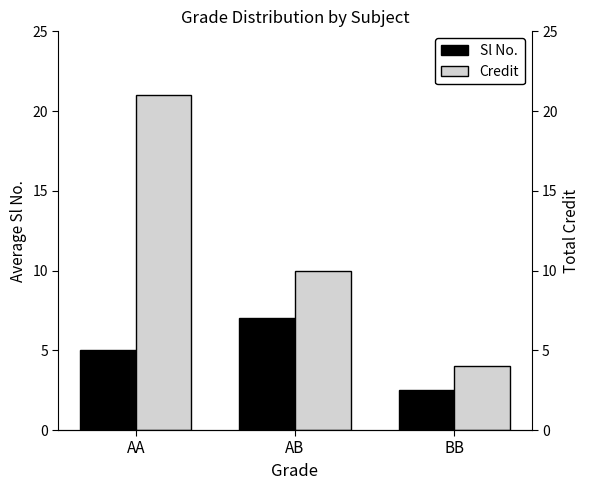

How many bars are there in total?

6